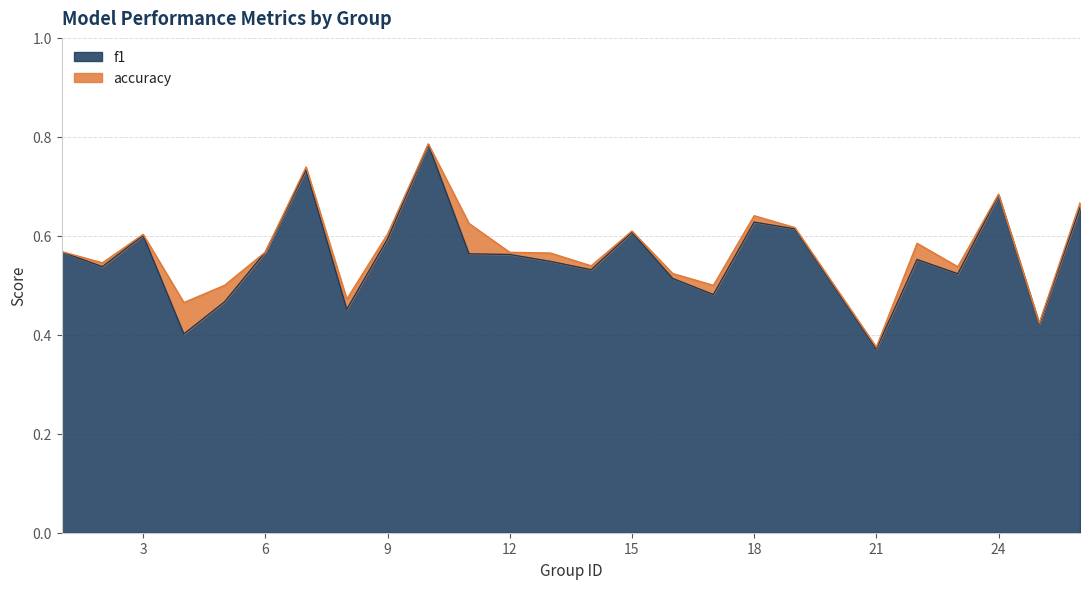

What is the total value across all series at 5?

1.0